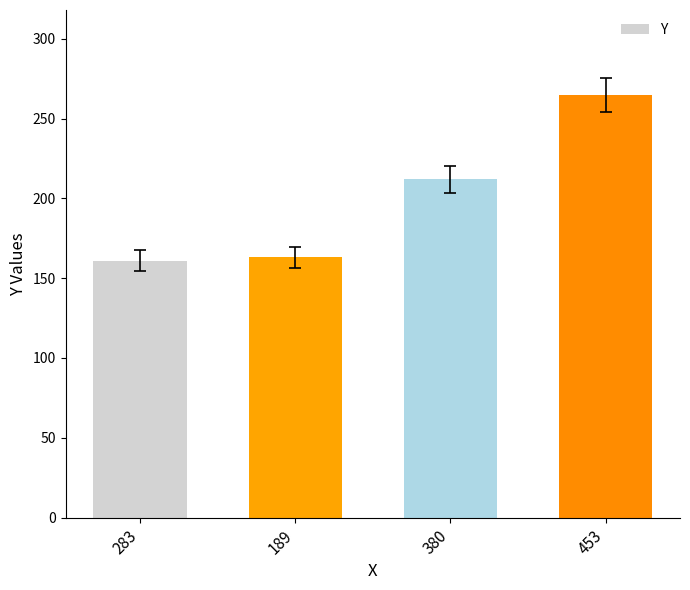

True or false: the data shows 46 at 380.

False